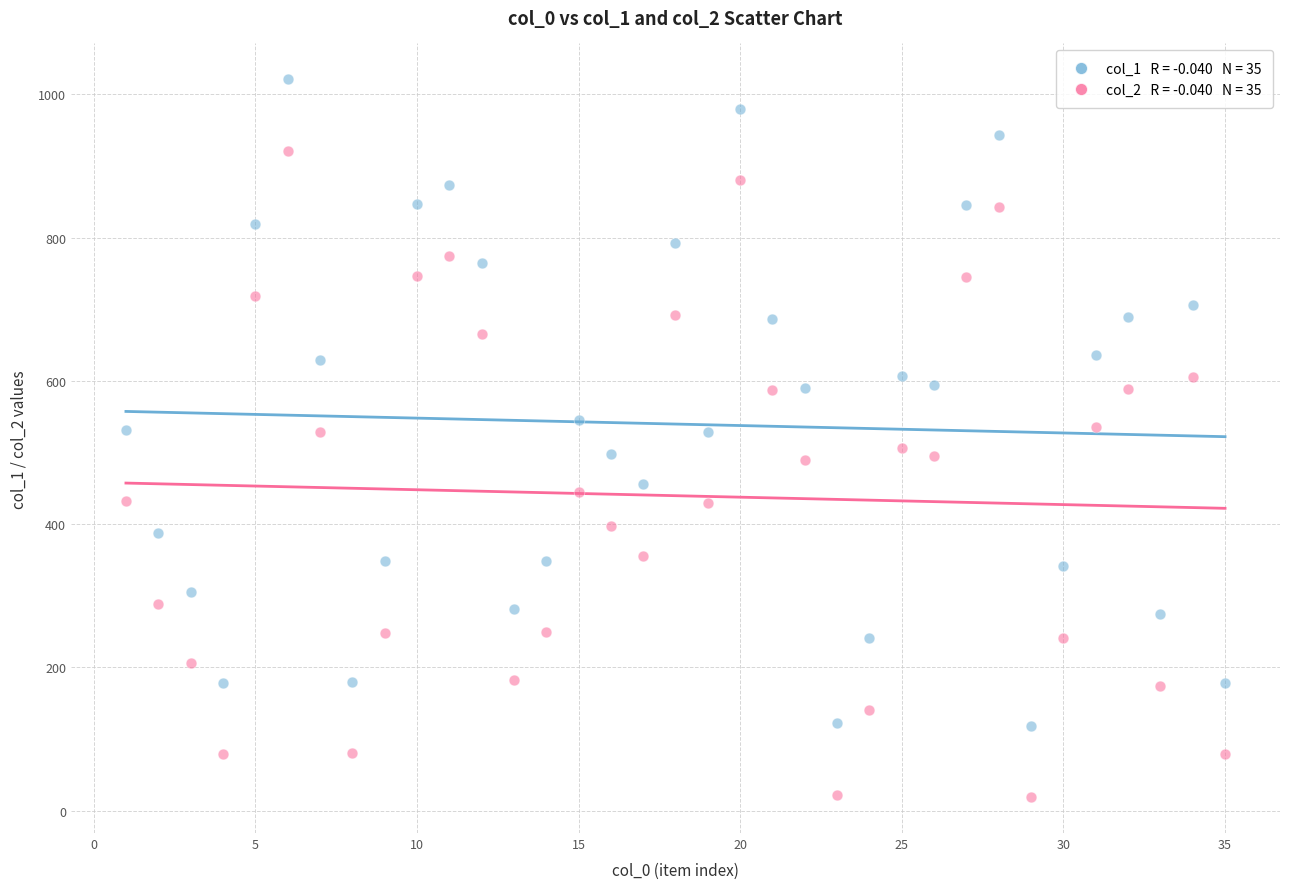

Across all data points, what is the range of Y values (max minus min)?

1002